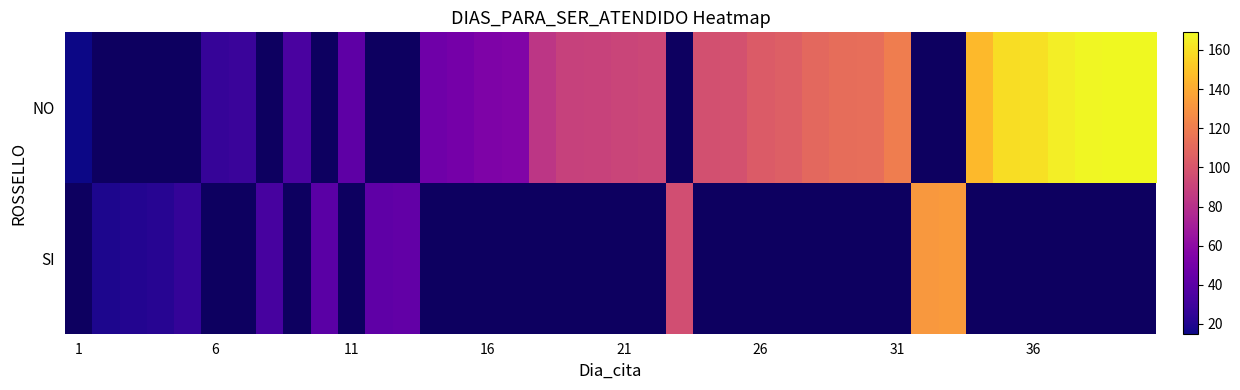

Rank the series by their average value, from highest to lowest.

NO, SI